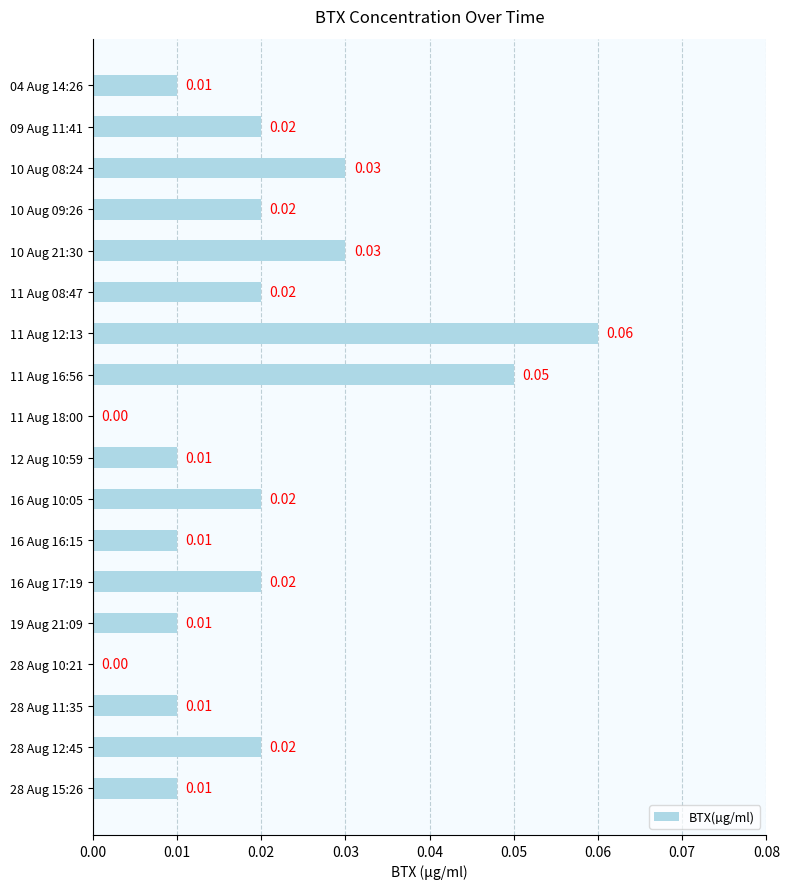

Between 11 Aug 16:56 and 10 Aug 21:30, which is larger?

11 Aug 16:56